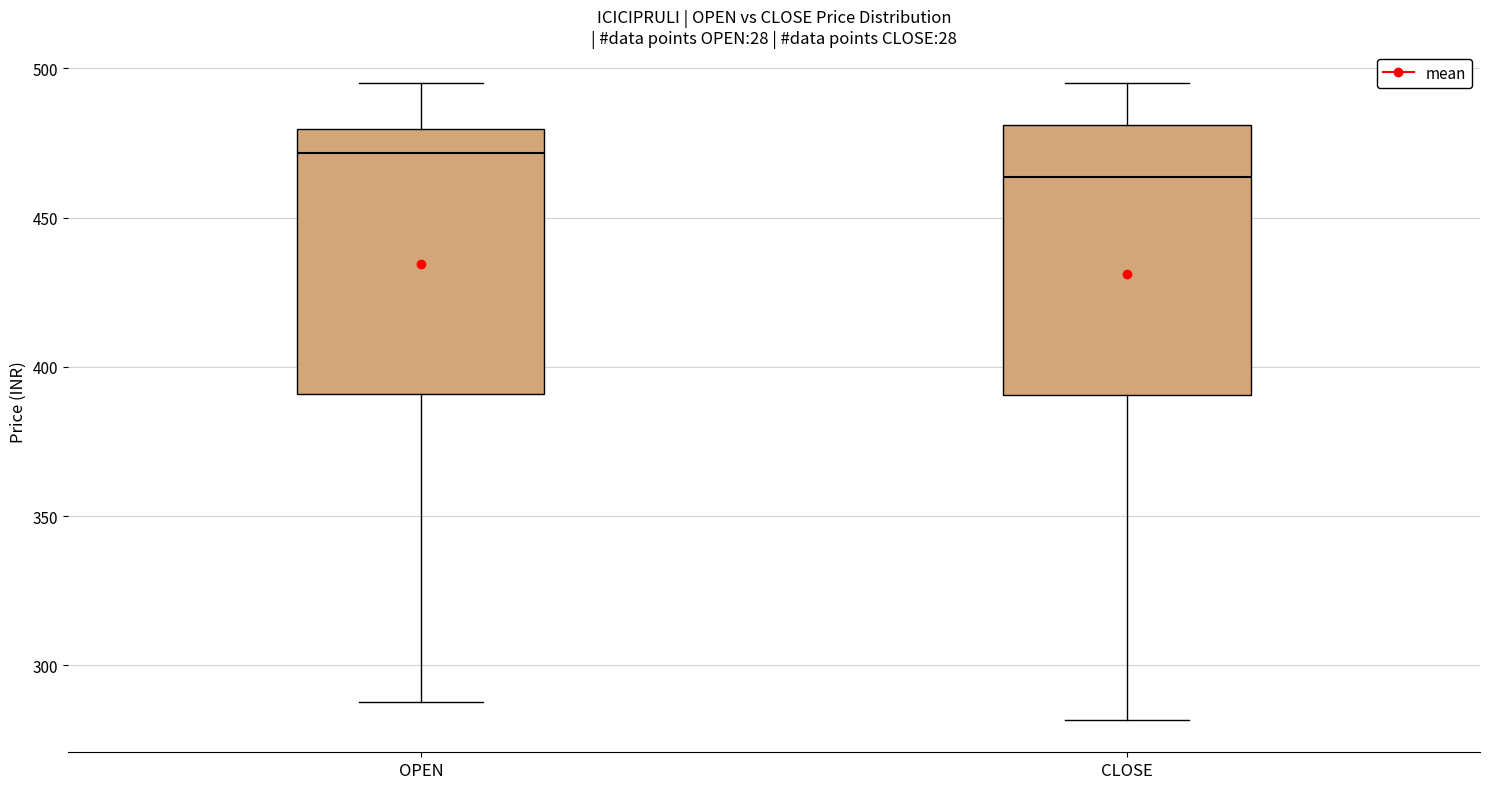

Reading left to right, transcribe this box plot: for each box, give where its median line is, the range the box spans, and where its two whiskers end, as read against the y-axis. The values are not printed on the chart, so give them approximately, as read against the axis.

OPEN: median 470, box 390 to 480, whiskers 290 to 495
CLOSE: median 465, box 390 to 480, whiskers 280 to 495